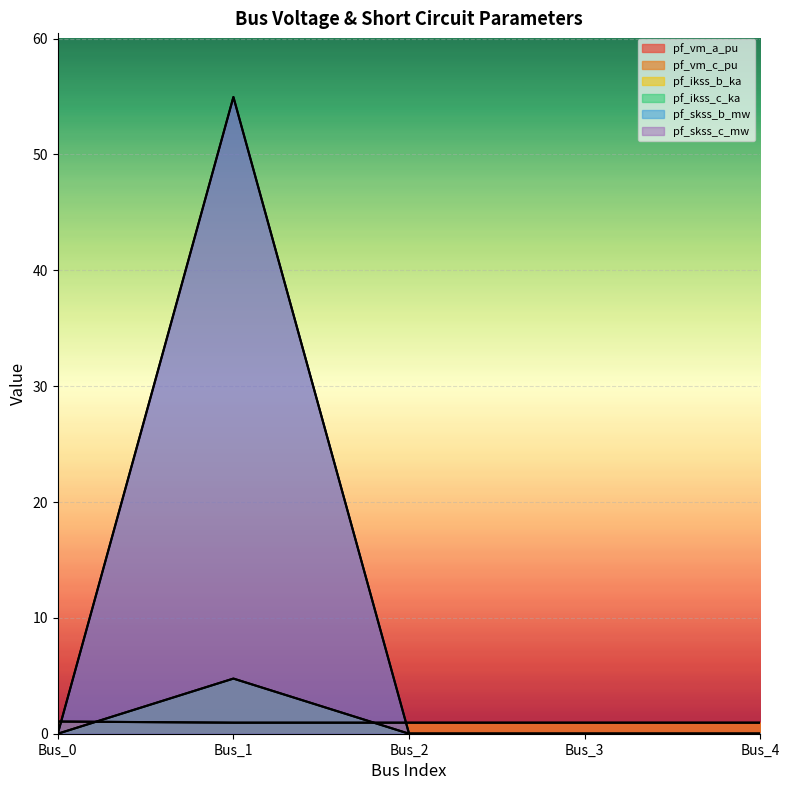

Reading left to right, extract all data points from this chart.

pf_vm_a_pu: Bus_0=1.0	Bus_1=1.0	Bus_2=1.0	Bus_3=1.0	Bus_4=1.0
pf_vm_c_pu: Bus_0=1.1	Bus_1=1.0	Bus_2=1.0	Bus_3=1.0	Bus_4=1.0
pf_ikss_b_ka: Bus_0=0.0	Bus_1=4.8	Bus_2=0.0	Bus_3=0.0	Bus_4=0.0
pf_ikss_c_ka: Bus_0=0.0	Bus_1=4.8	Bus_2=0.0	Bus_3=0.0	Bus_4=0.0
pf_skss_b_mw: Bus_0=0.0	Bus_1=55.0	Bus_2=0.0	Bus_3=0.0	Bus_4=0.0
pf_skss_c_mw: Bus_0=0.0	Bus_1=55.0	Bus_2=0.0	Bus_3=0.0	Bus_4=0.0